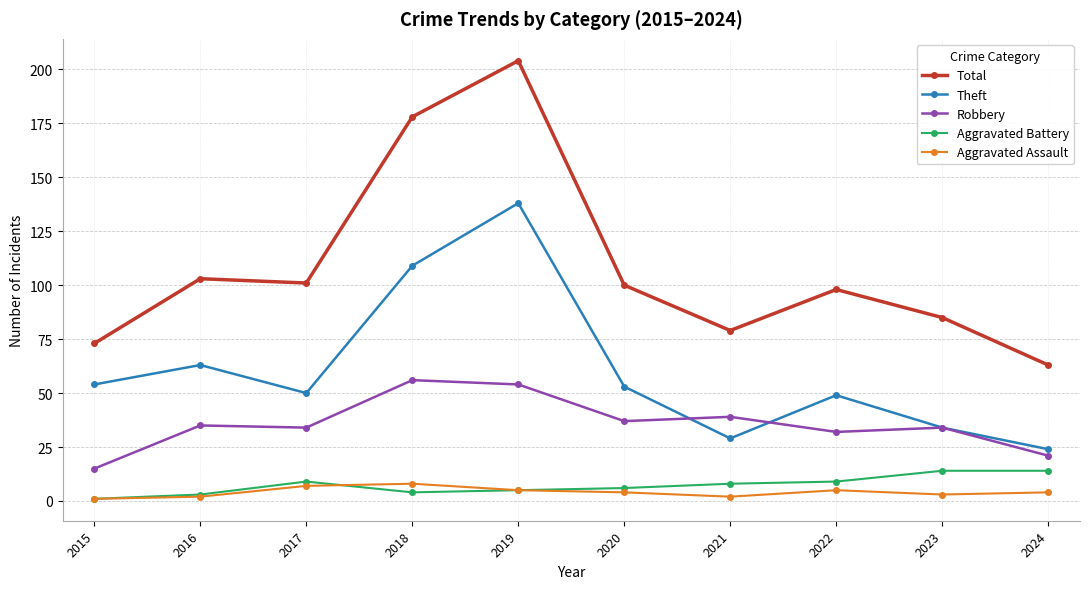

How many series are shown in this chart?

5